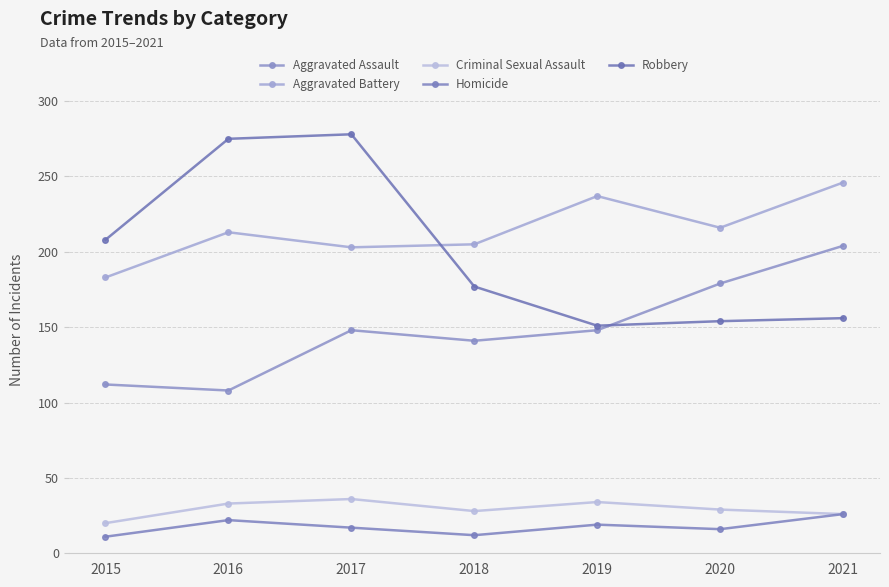

Reading left to right, transcribe all the data shown in this chart.

Aggravated Assault: 112	108	148	141	148	179	204
Aggravated Battery: 183	213	203	205	237	216	246
Criminal Sexual Assault: 20	33	36	28	34	29	26
Homicide: 11	22	17	12	19	16	26
Robbery: 208	275	278	177	151	154	156